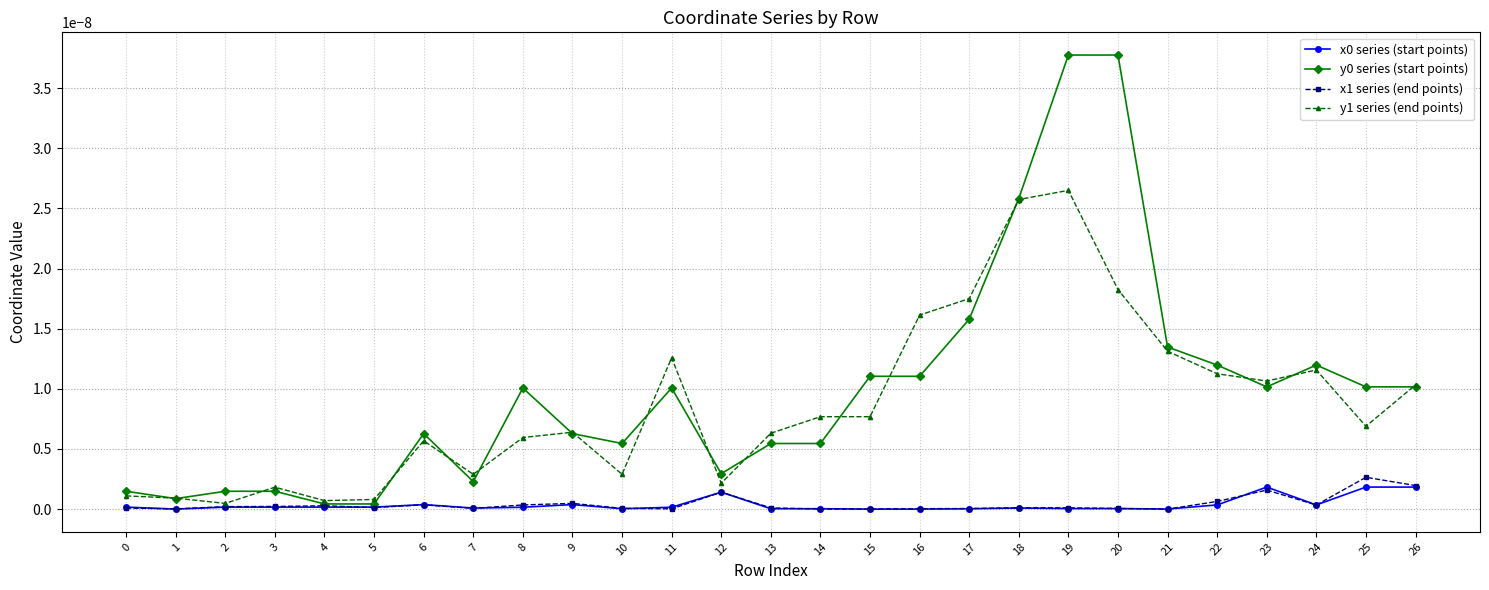

The y0 series (start points) series shows 0.0 at 12. True or false?

True